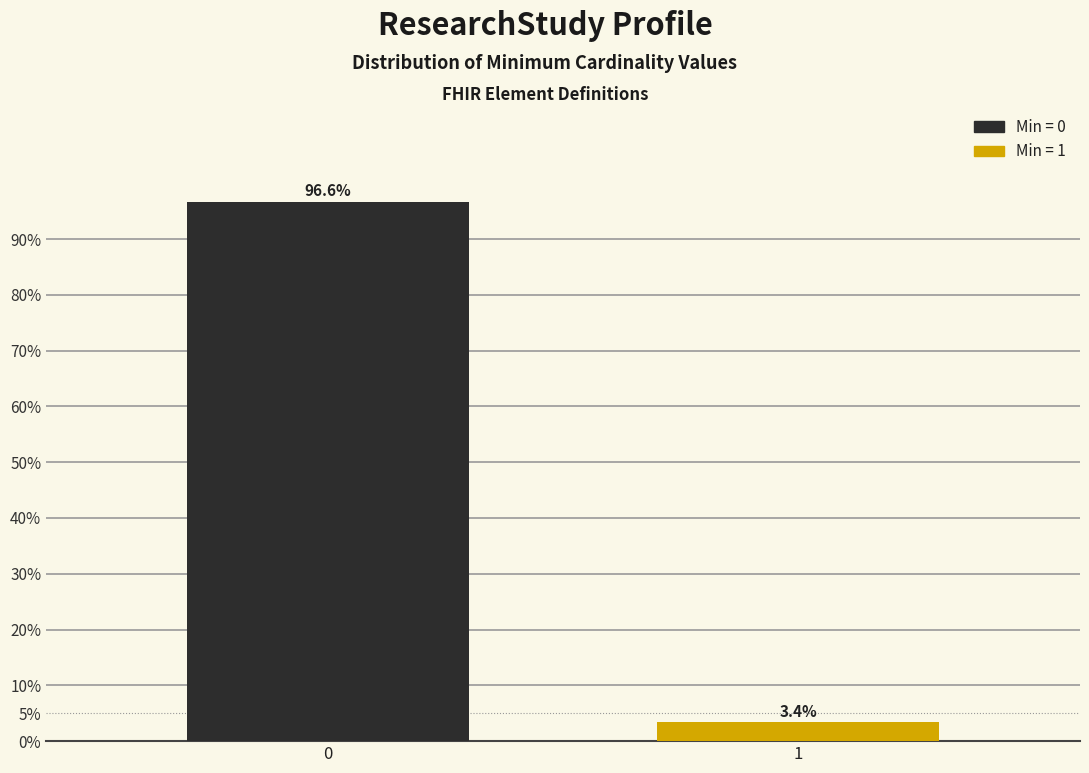

Reading right to left, what are all the values shown in this chart?

3.4	96.6